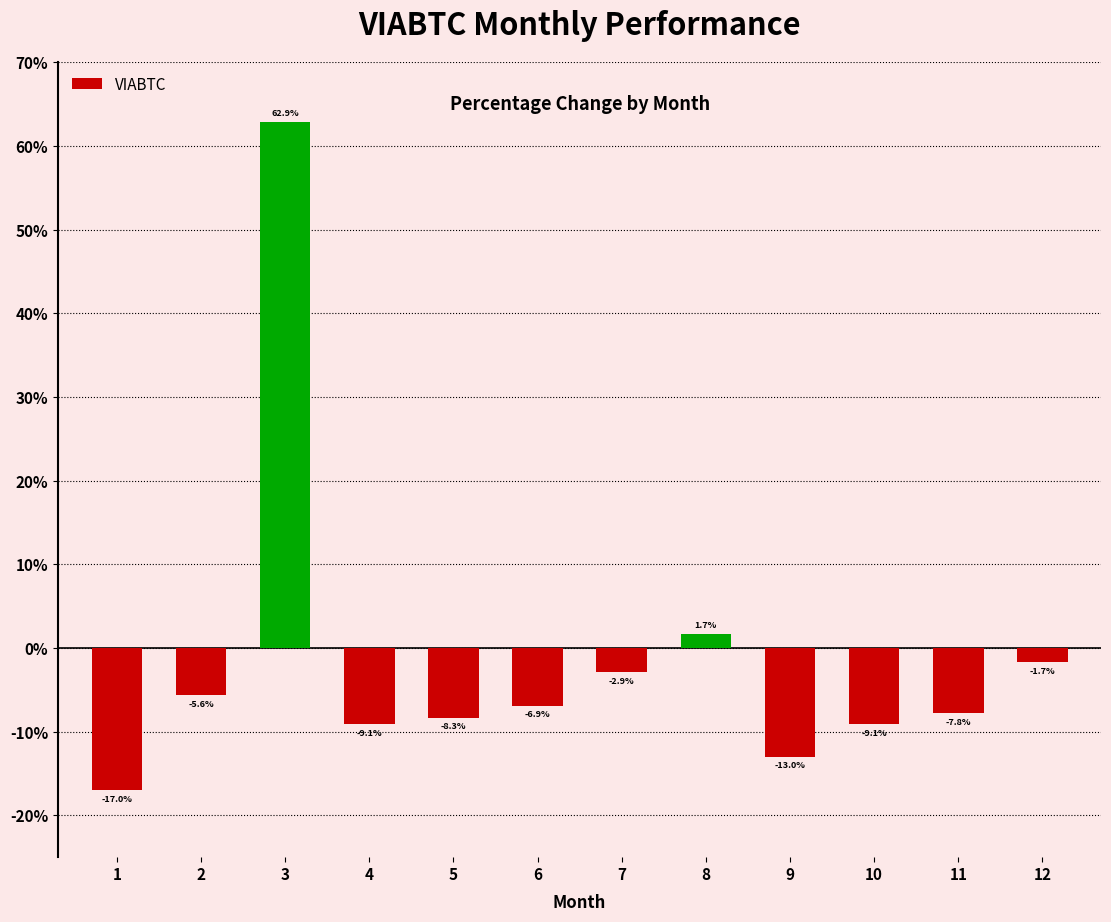

The value at 7 is -2.9. True or false?

True